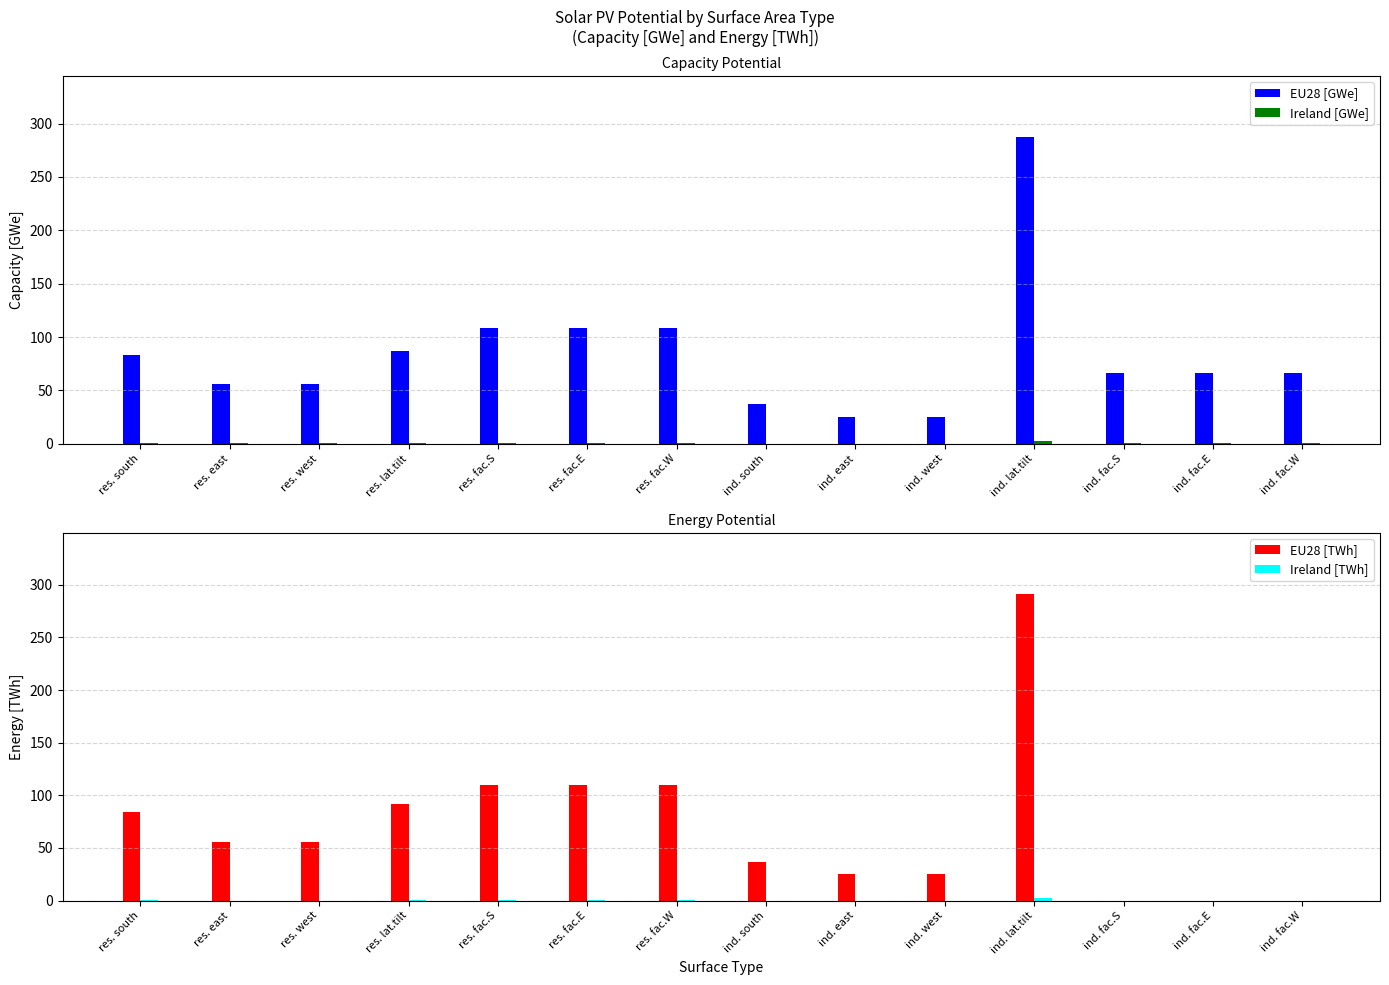

How many bars are there in each group?

4